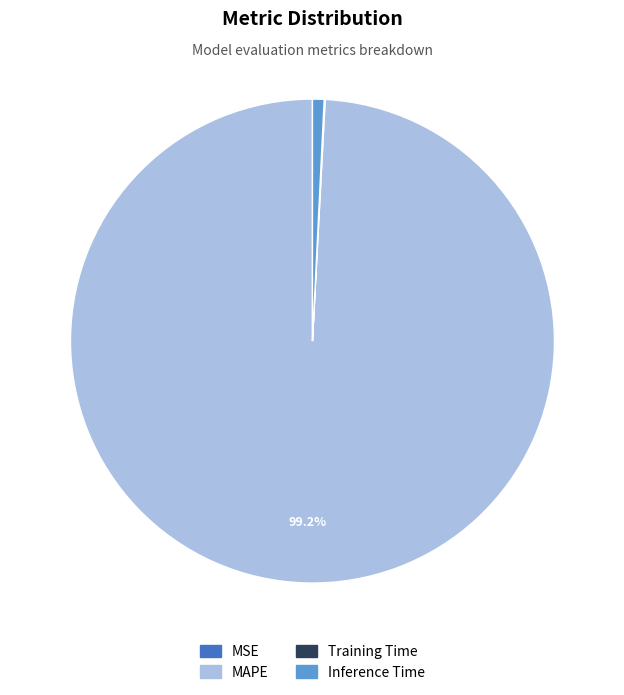

Is Inference Time the majority of the pie?

No